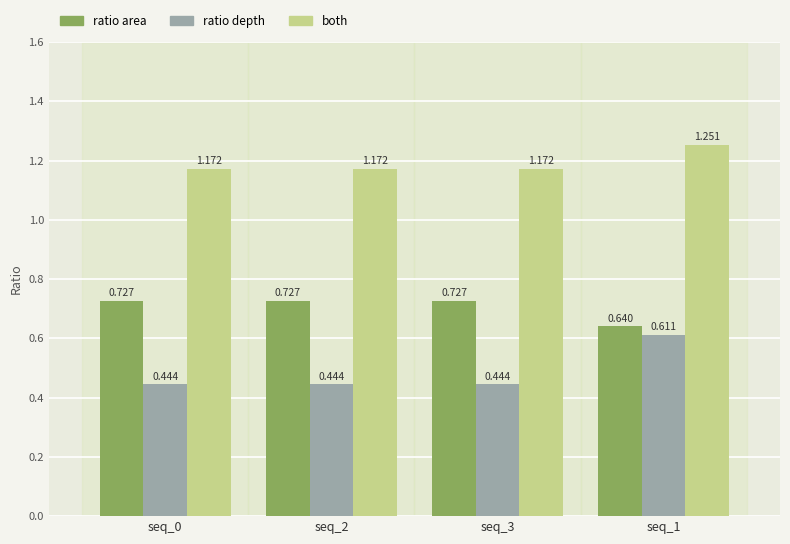

Is the value of both at seq_1 greater than the value of ratio depth at seq_0?

Yes